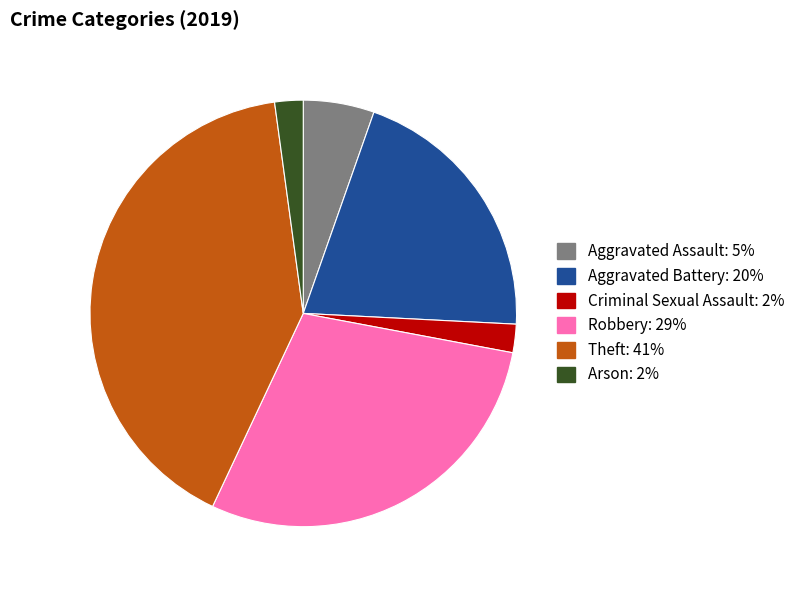

What percentage is the Robbery slice, to the nearest percent?

29%